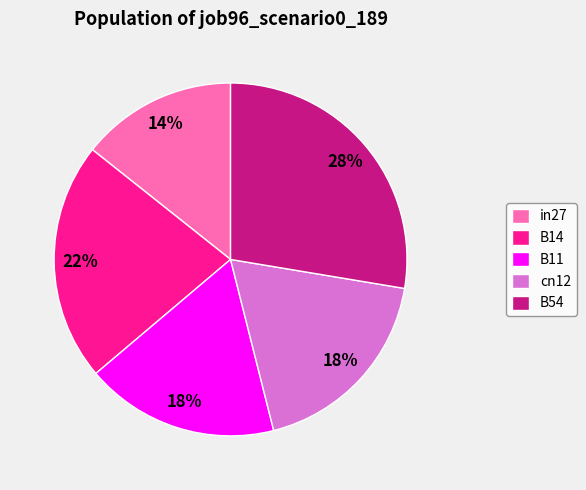

How many segments does this pie chart have?

5